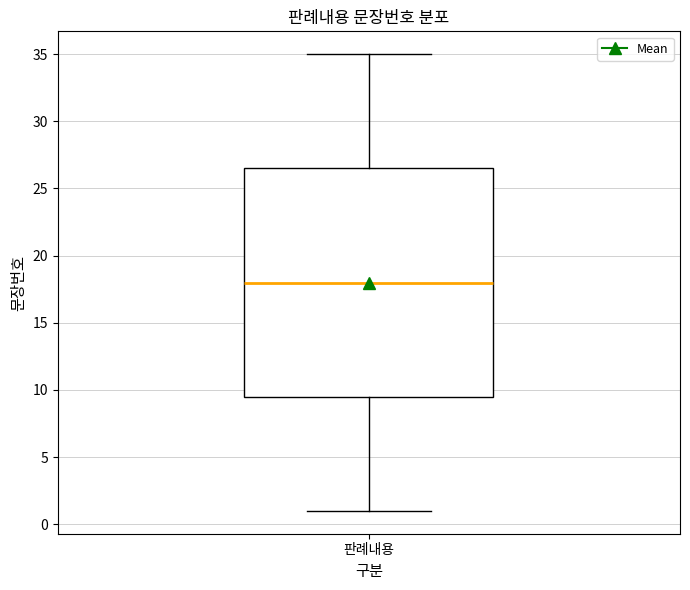

Where is the lower edge of the box for 판례내용 on the y-axis? The values are not printed on the chart, so give them approximately, as read against the axis.

9.5